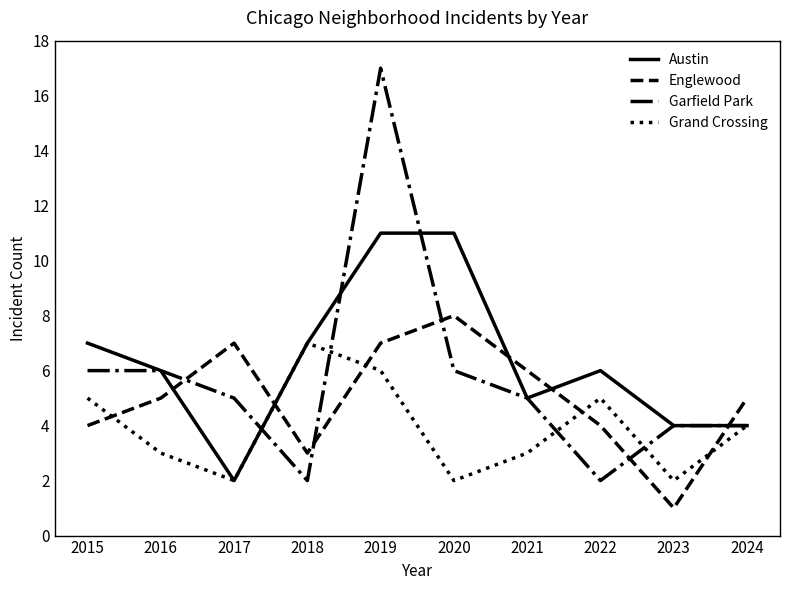

Reading left to right, what are all the values shown in this chart?

Austin: 7	6	2	7	11	11	5	6	4	4
Englewood: 4	5	7	3	7	8	6	4	1	5
Garfield Park: 6	6	5	2	17	6	5	2	4	4
Grand Crossing: 5	3	2	7	6	2	3	5	2	4